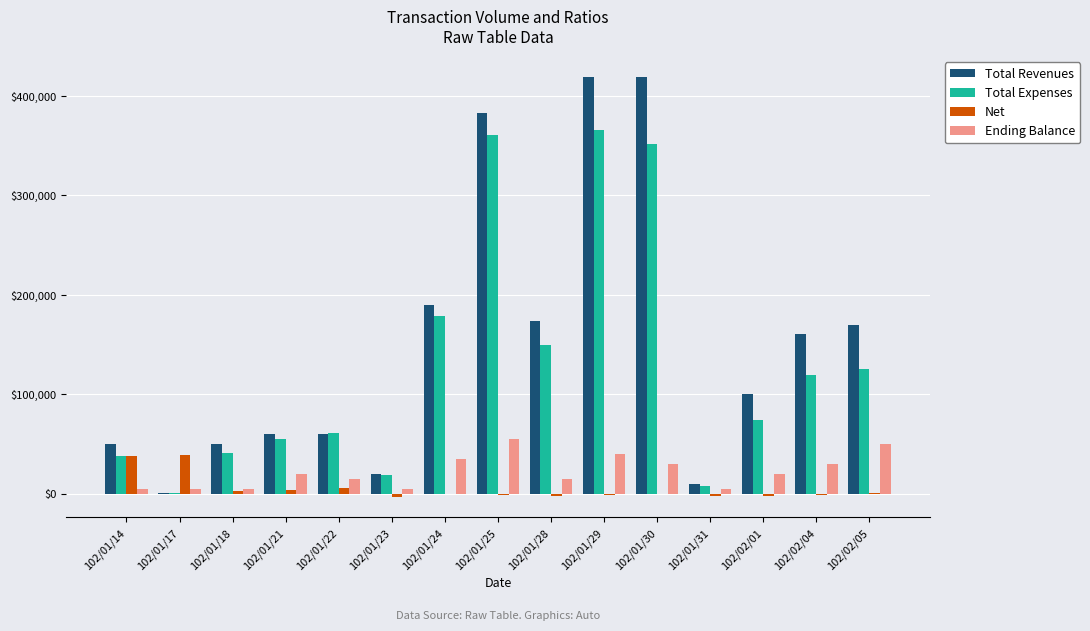

At which label is Total Revenues closest to 210000?

102/01/24